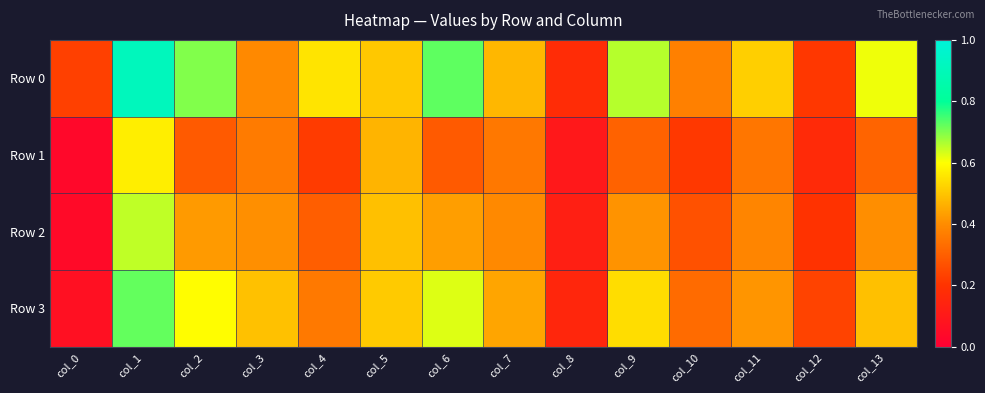

What is the difference between the highest and lowest values at col_10?

0.2